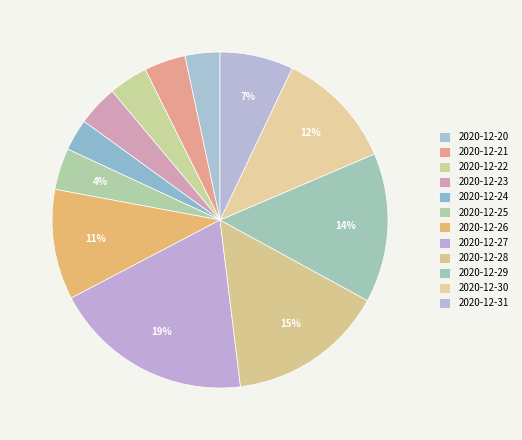

Does 2020-12-22 represent more than half of the total?

No